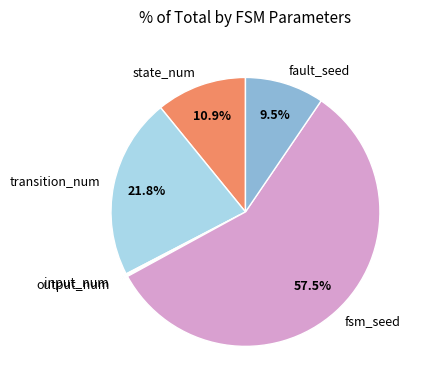

Which slice is the largest?

fsm_seed